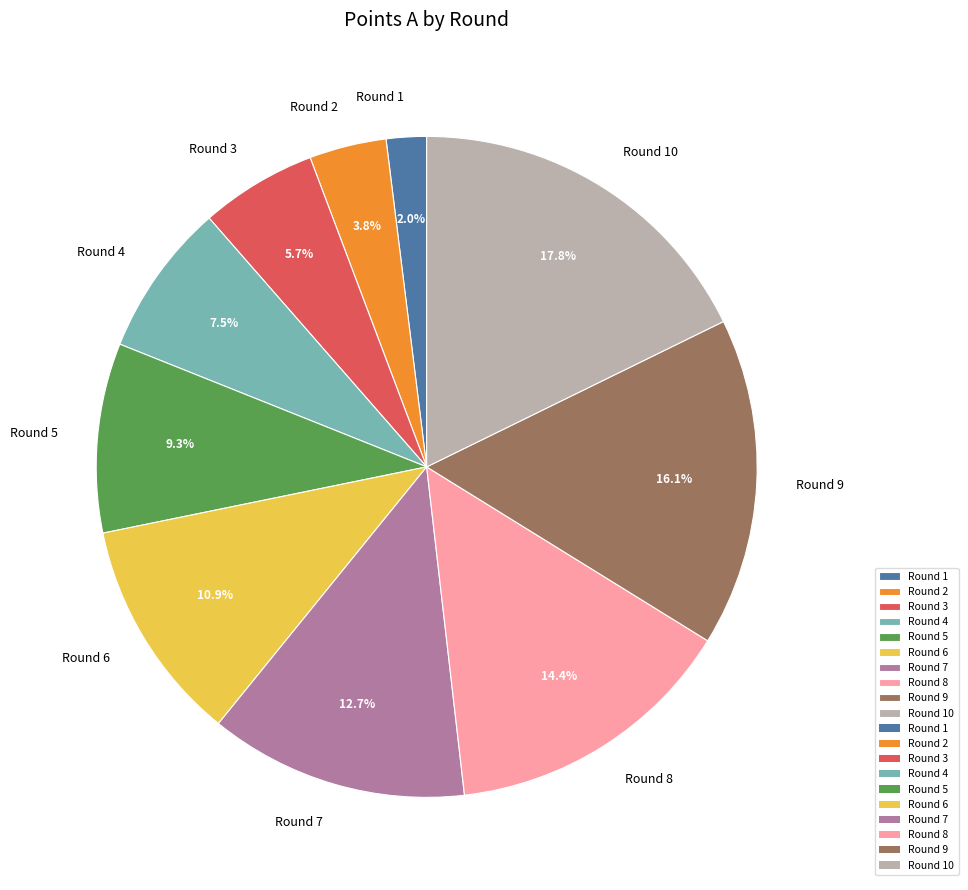

Does any single category account for the majority?

No